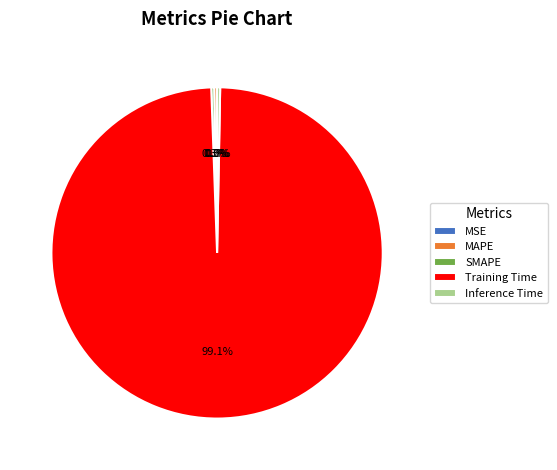

Do MAPE and Training Time together represent more than half of the pie?

Yes